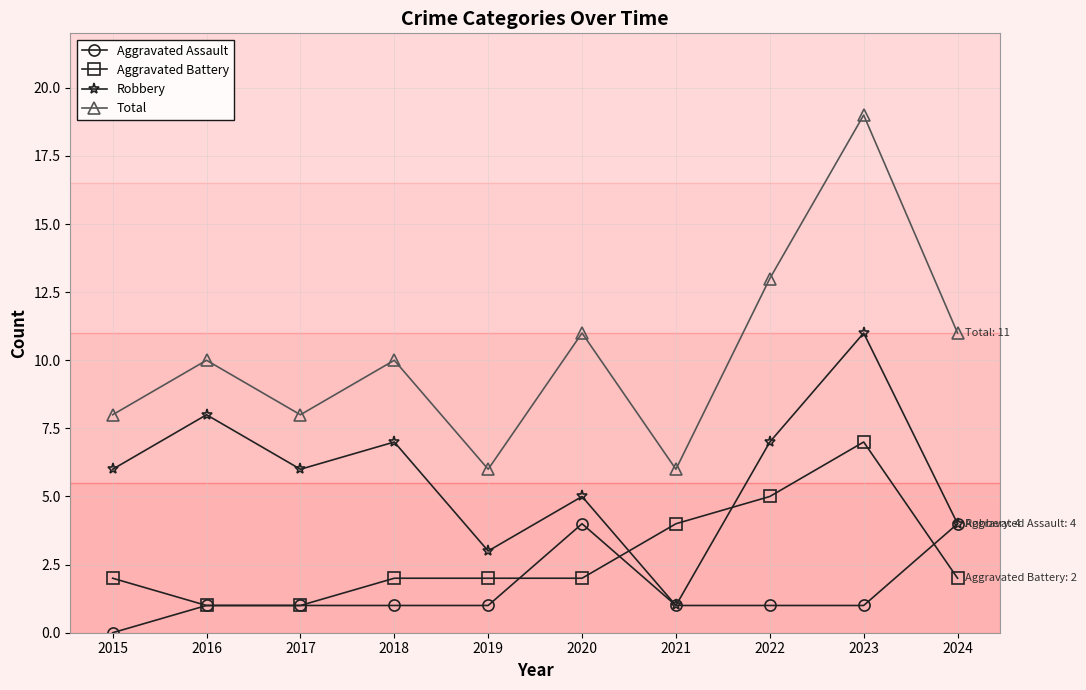

At how many categories does at least one series exceed 0?

10